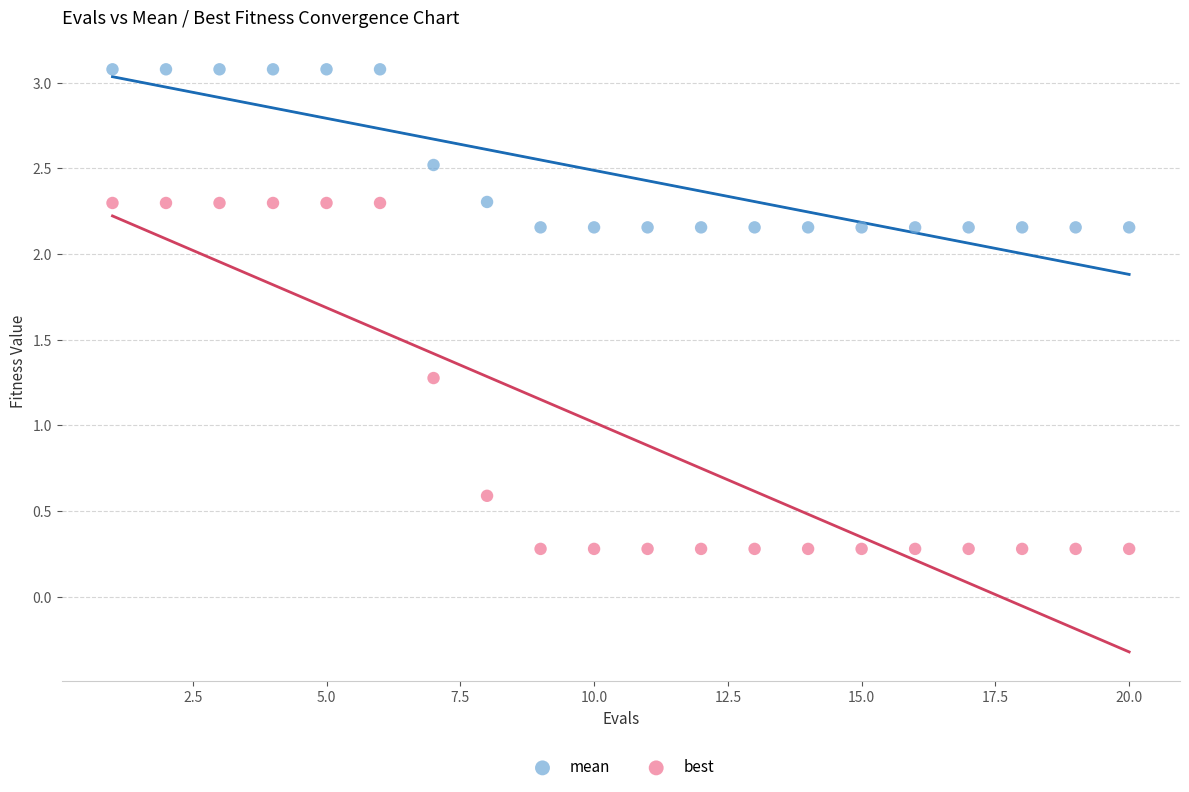

Which series reaches the maximum Y coordinate?

mean